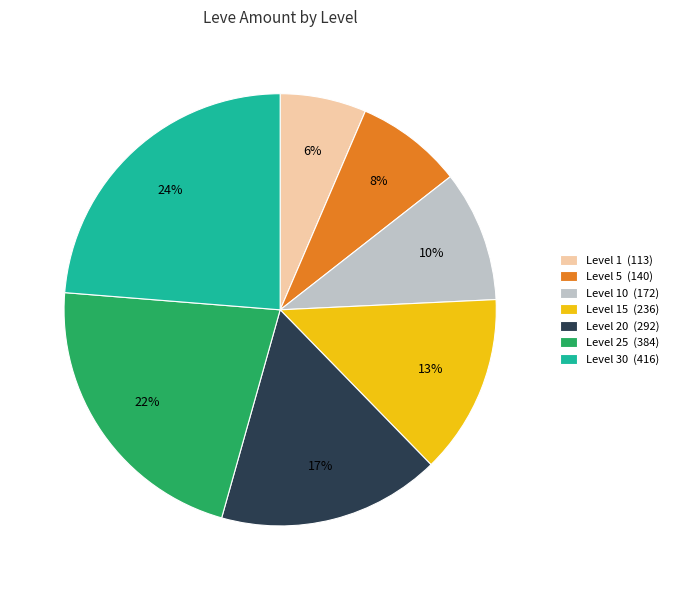

Is it true that Level 25 (384) is 22% of the pie?

True